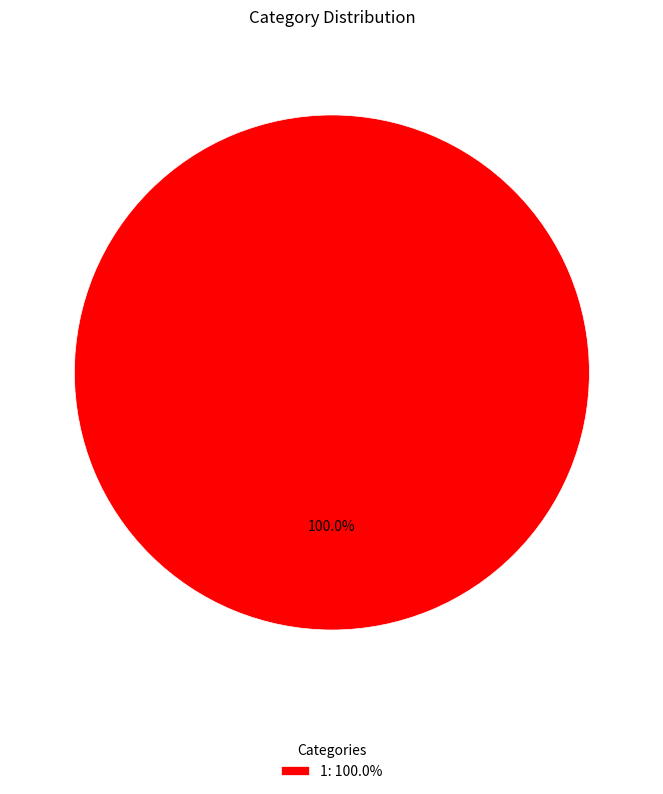

Rank the categories by value from lowest to highest.

1: 100.0%